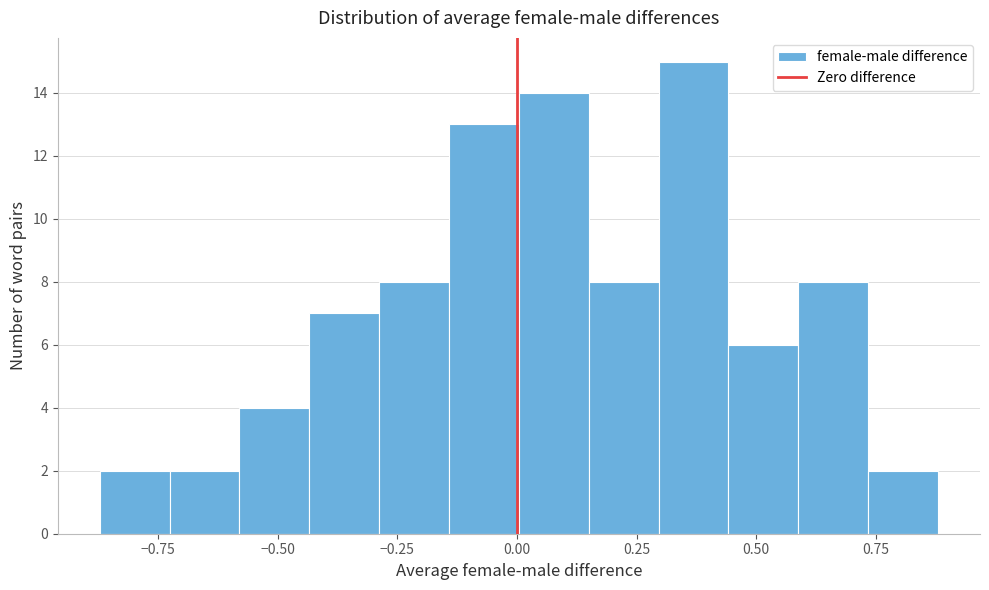

Around what value on the x-axis is the tallest bar? Give the approximate position of its centre, as read against the axis.

0.35